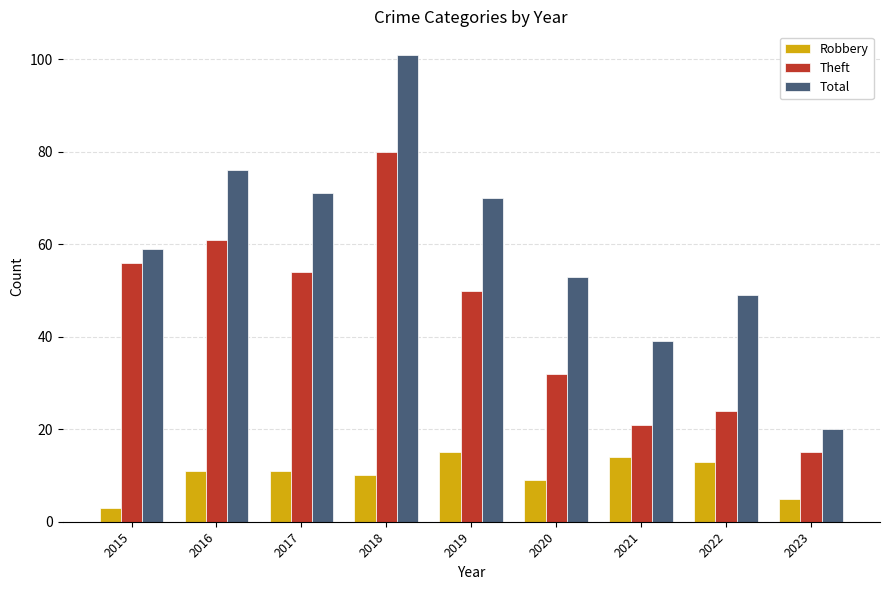

Which series has the largest range (max minus min)?

Total